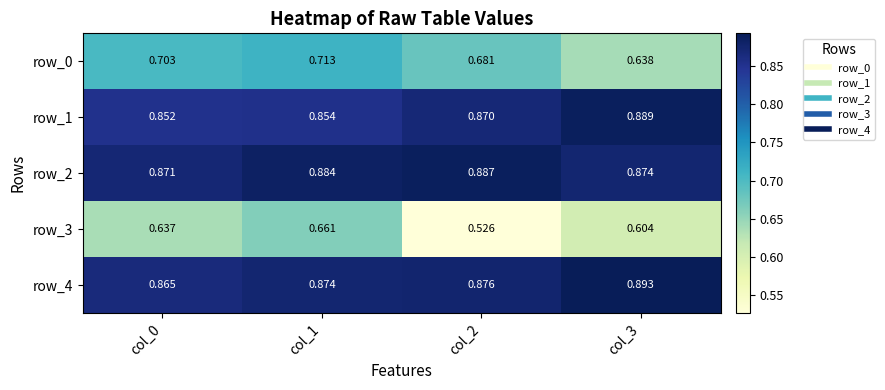

At col_2, list the series in order from smallest to largest.

row_3, row_0, row_1, row_4, row_2